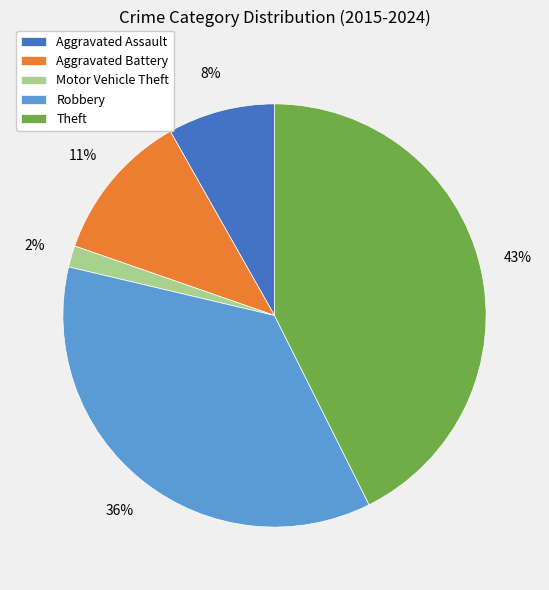

True or false: Aggravated Battery accounts for 17% of the total.

False